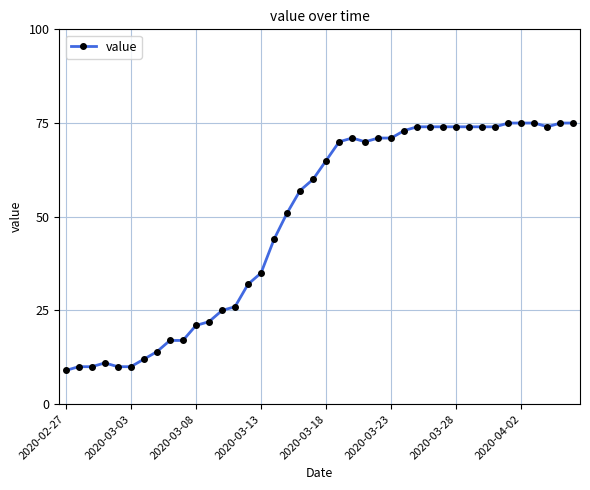

Reading left to right, list all the values displayed in this chart.

9	10	10	11	10	10	12	14	17	17	21	22	25	26	32	35	44	51	57	60	65	70	71	70	71	71	73	74	74	74	74	74	74	74	75	75	75	74	75	75